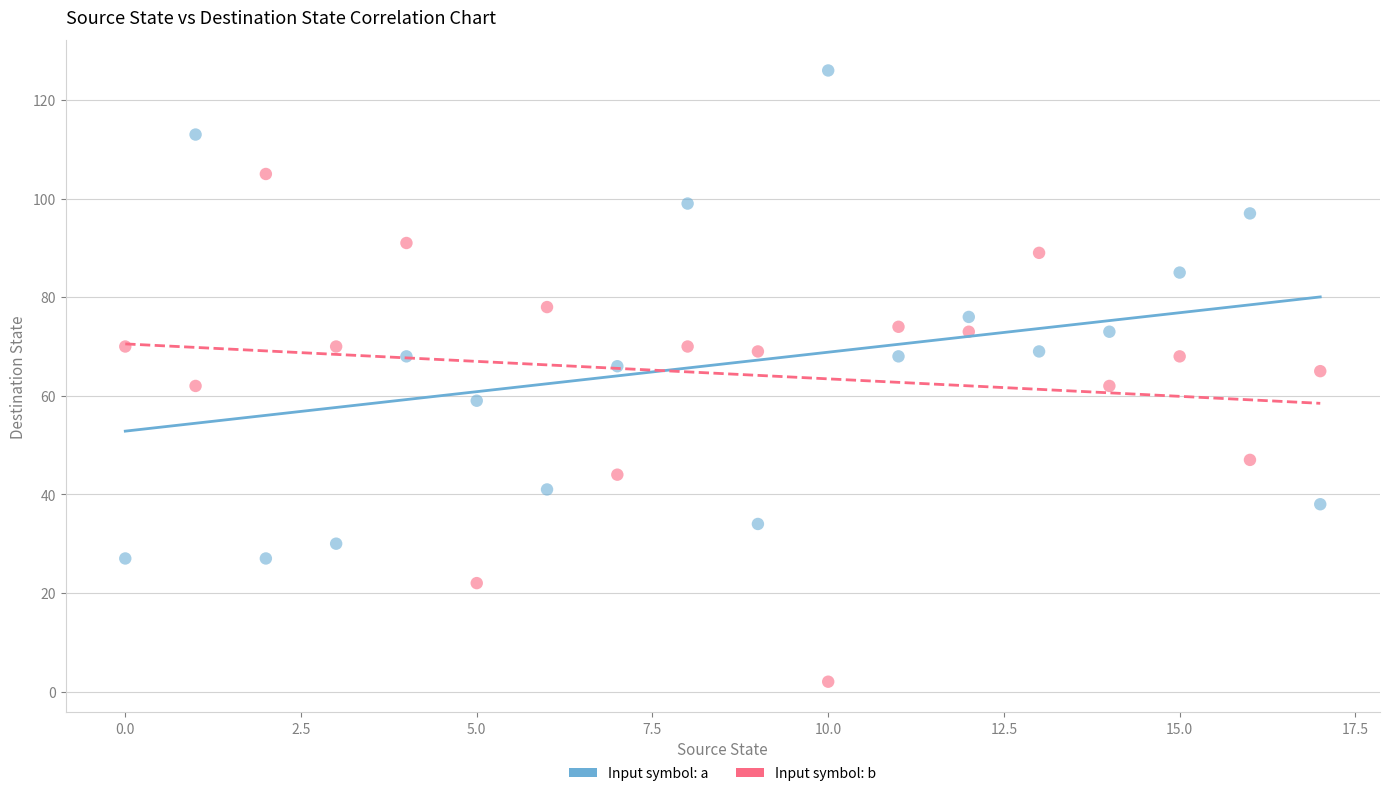

Which series contains the highest Y value?

Input symbol: a